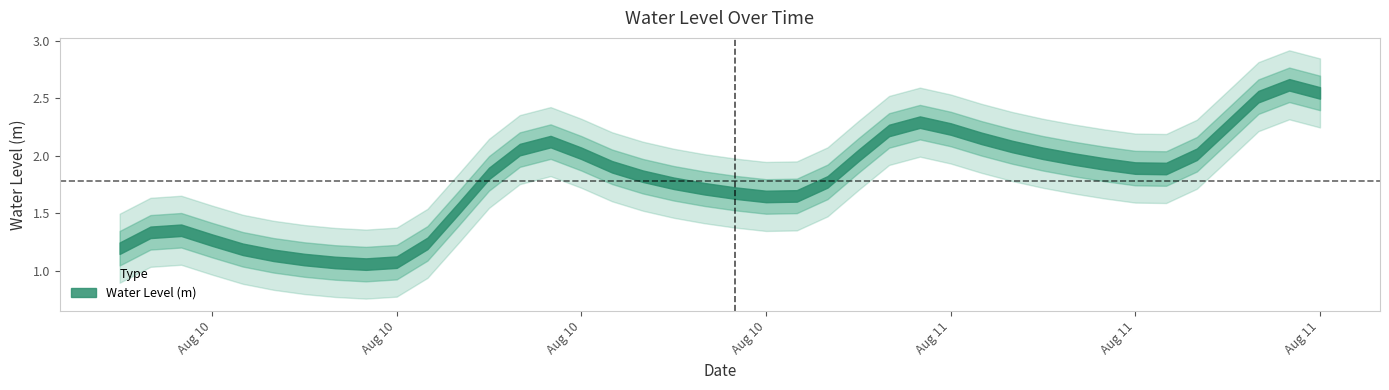

At which category does the chart reach its minimum across all series?

2025-08-10 08:00:00